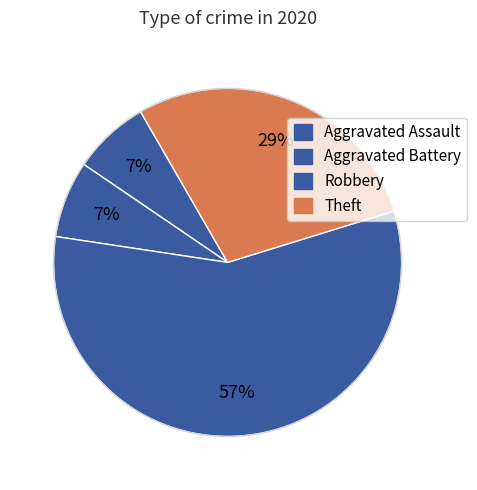

Between Robbery and Aggravated Assault, which is larger?

Robbery